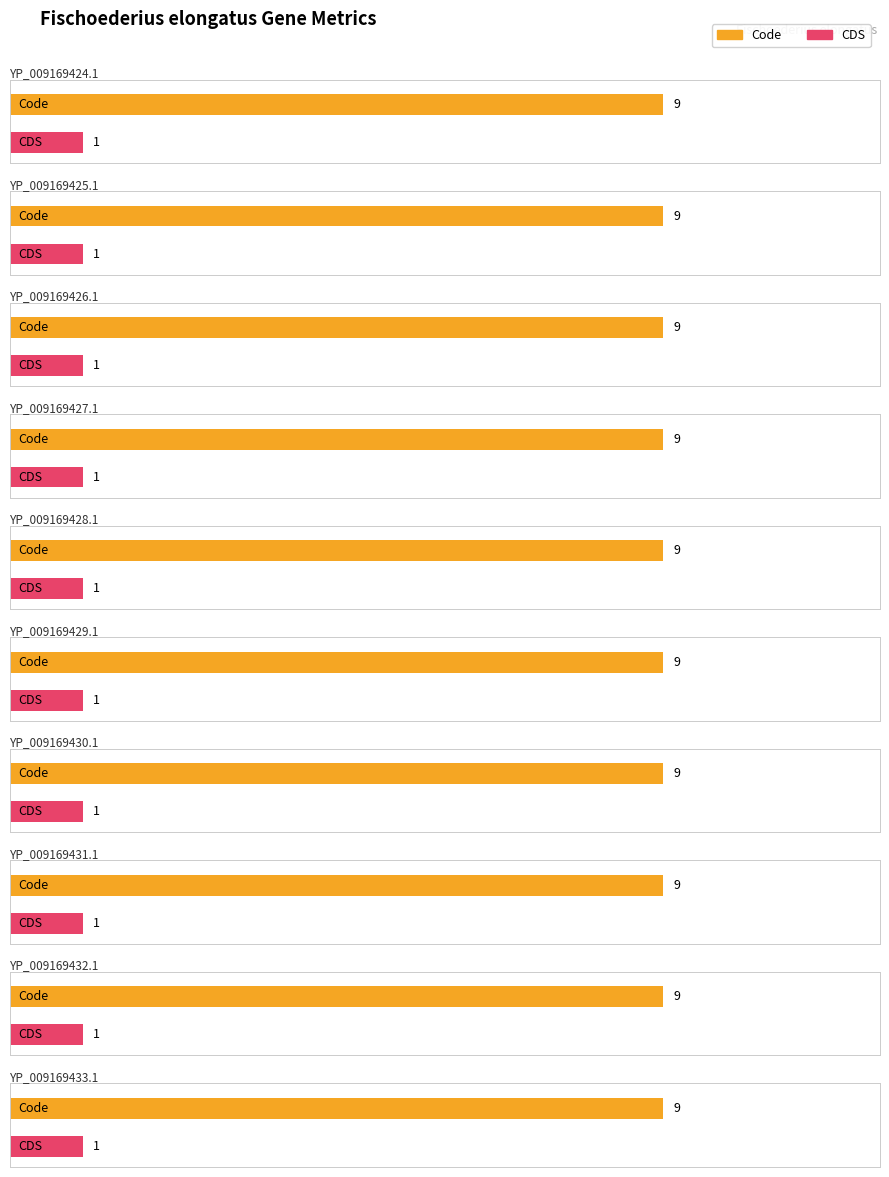

List the series in order of their overall mean, highest first.

Code, CDS